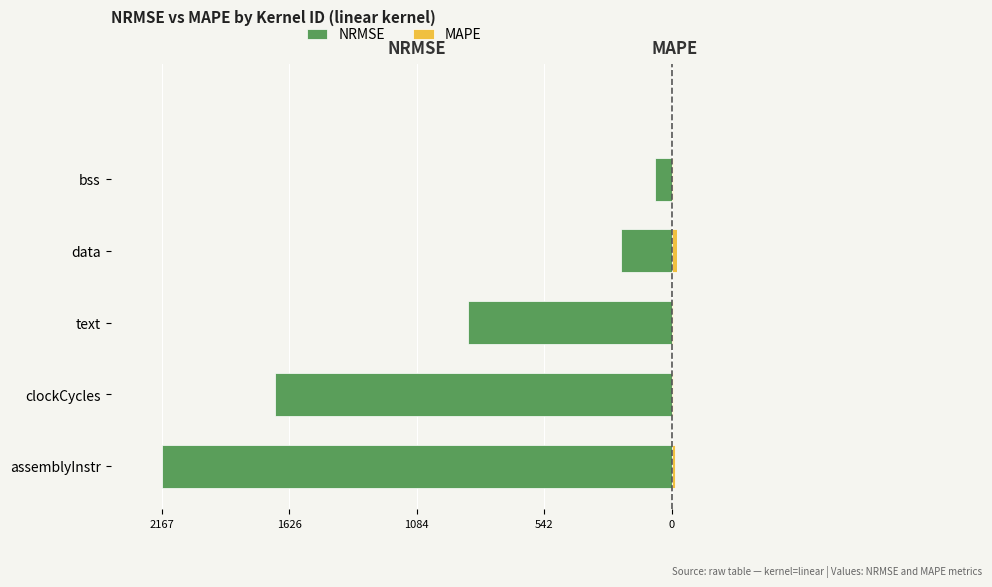

Reading right to left, extract all data points from this chart.

NRMSE: -72.3	-218.3	-864.7	-1685.6	-2167.4
MAPE: 5.0	21.4	5.0	6.0	11.8